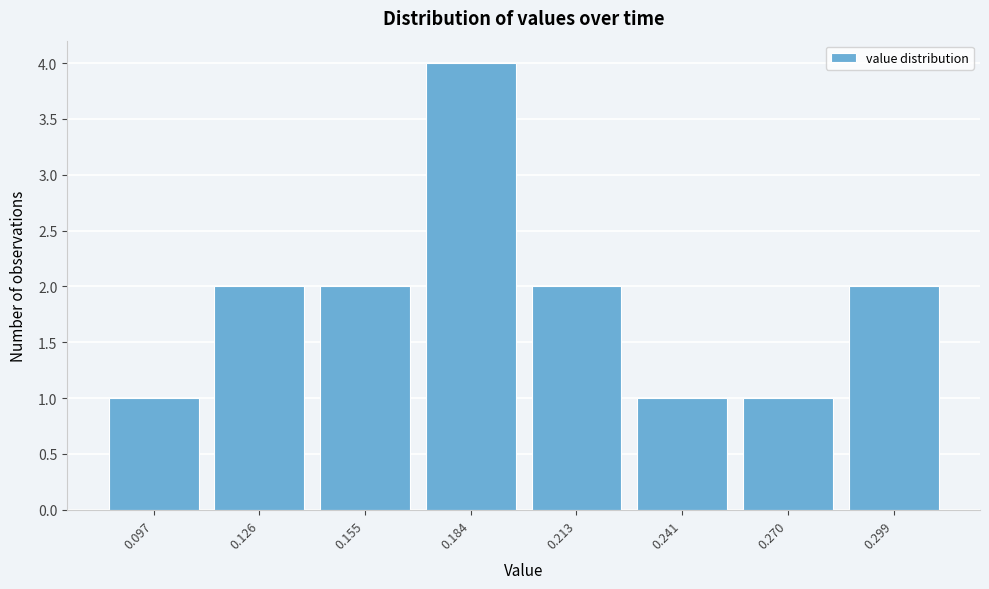

Reading left to right, transcribe all the data shown in this chart.

1	2	2	4	2	1	1	2